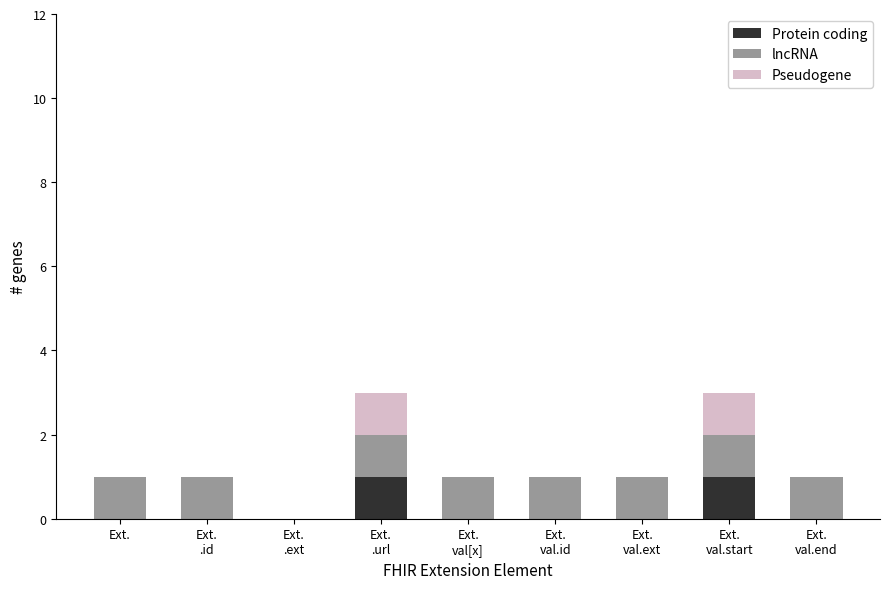

How many categories are shown in the chart?

9